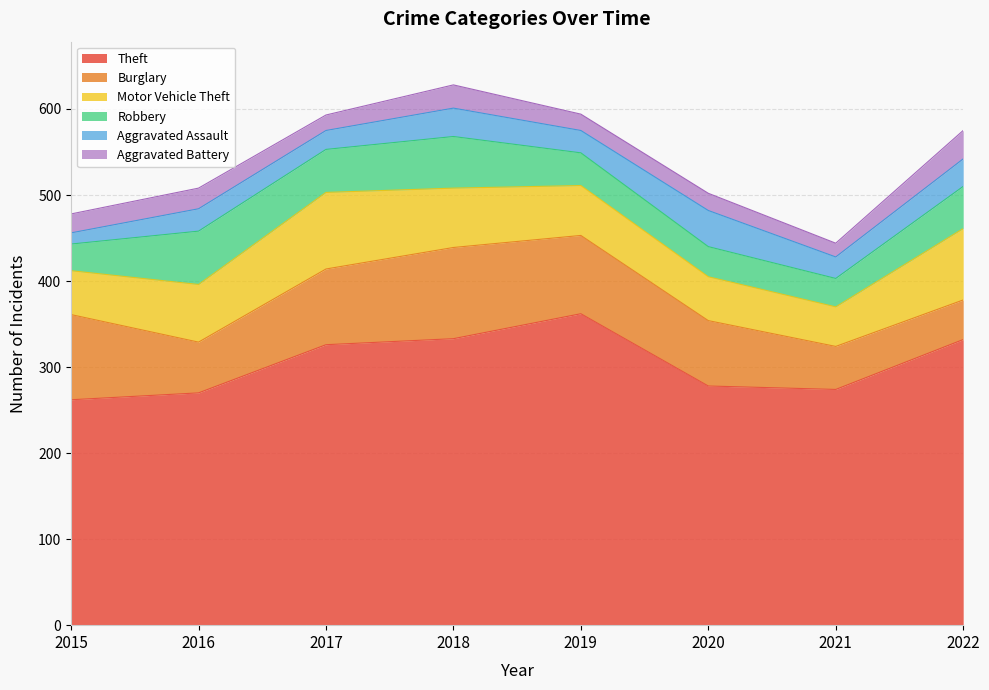

How many series are shown in this chart?

6